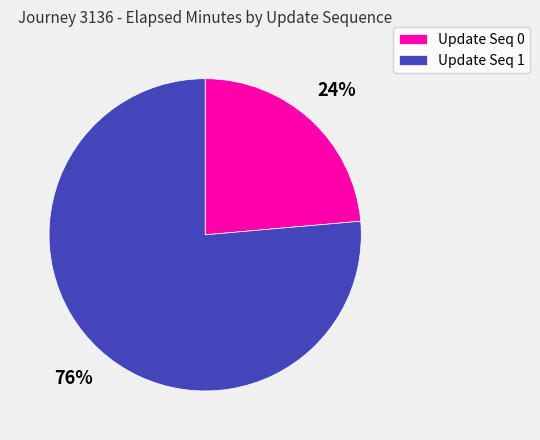

Is the sum of Update Seq 0 and Update Seq 1 greater than half?

Yes